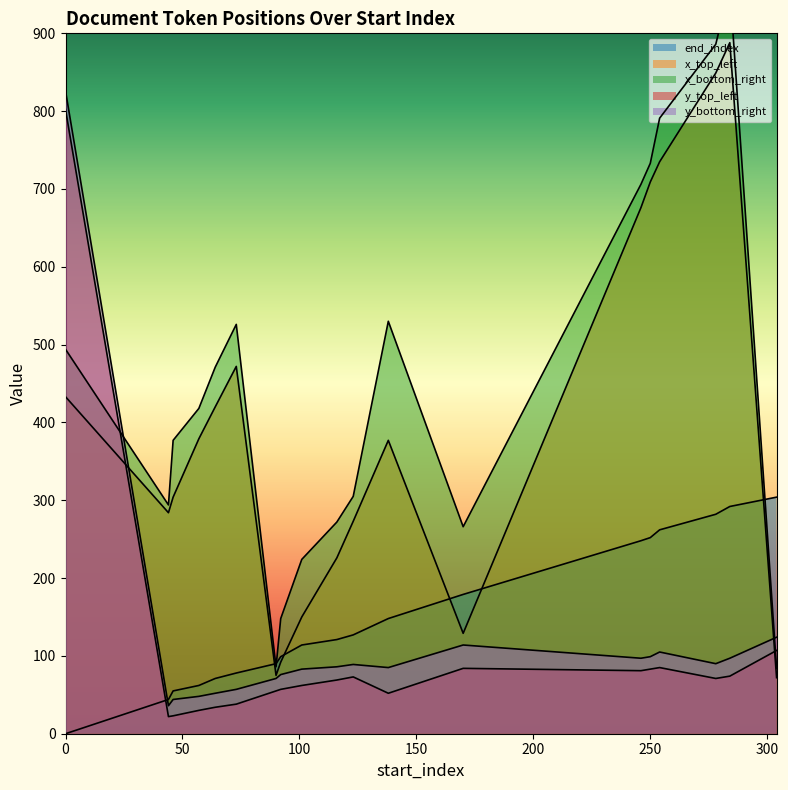

True or false: x_bottom_right has more than 1 interior local peaks.

True